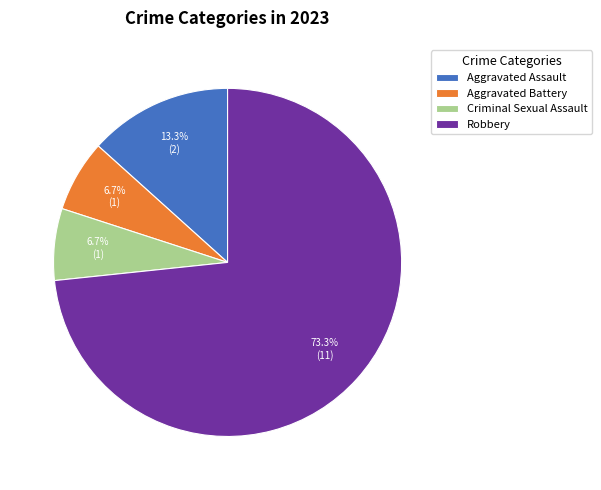

How many slices are in this pie chart?

4